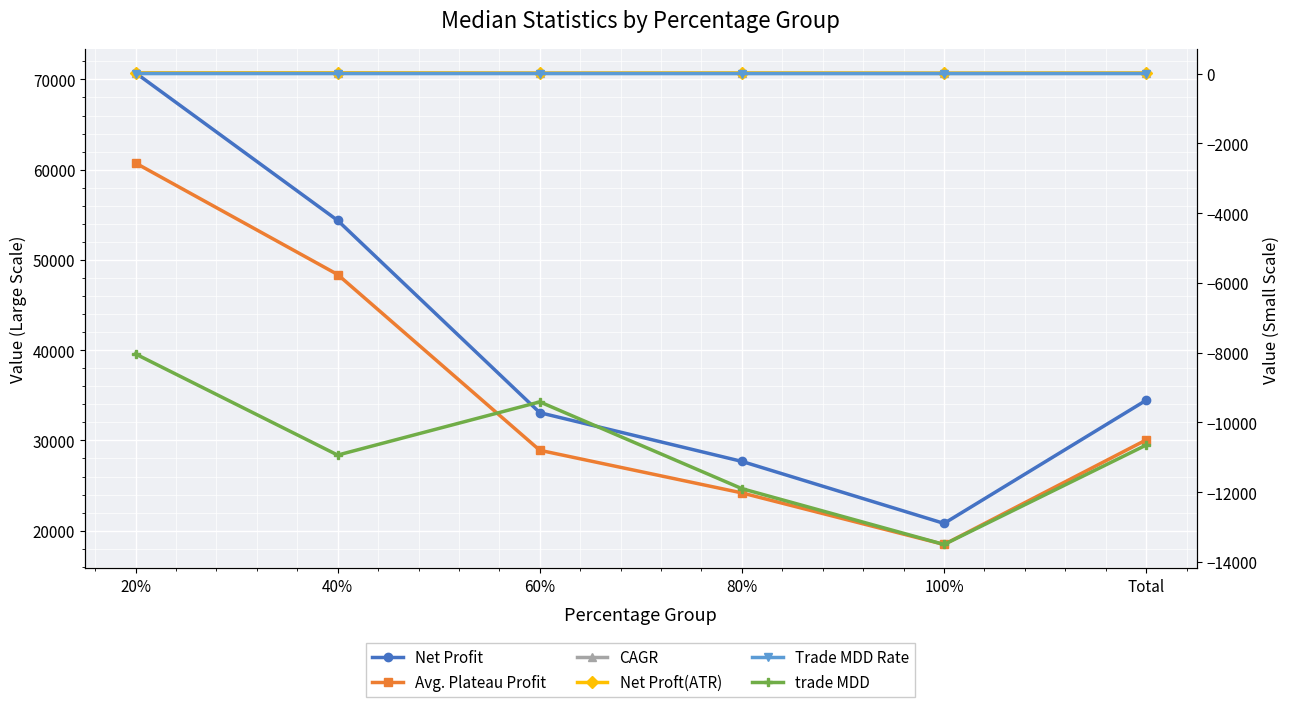

What is the lowest value of the Avg. Plateau Profit series?

18471.9